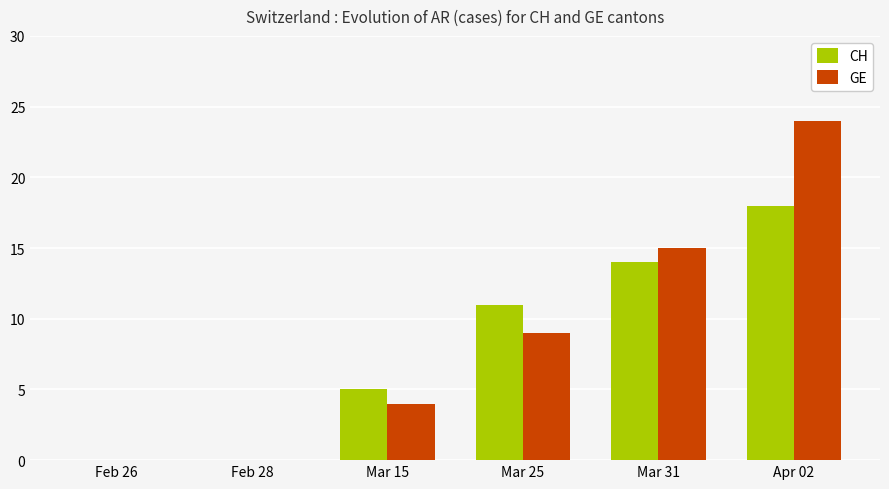

What is the maximum value shown in the chart?

24